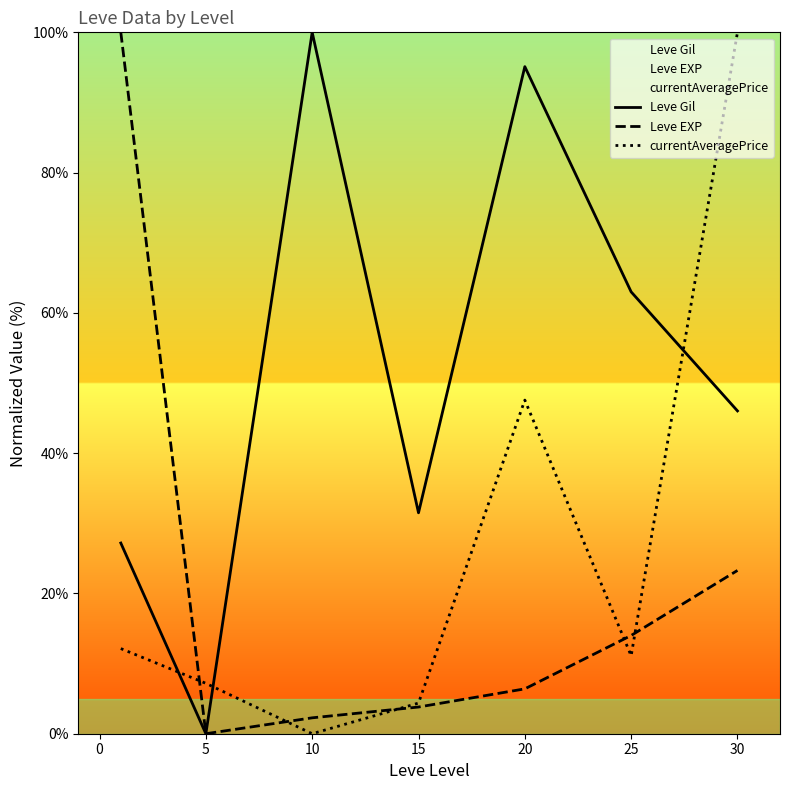

The value of Leve Gil at 5 is 0.0. True or false?

True